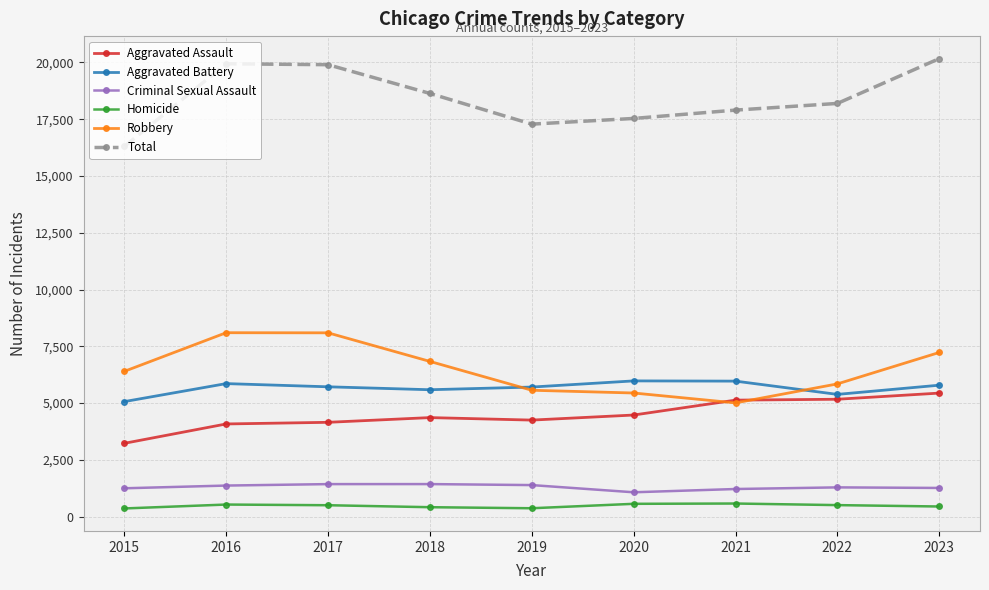

True or false: Robbery has a value of 7230 at 2023.

True